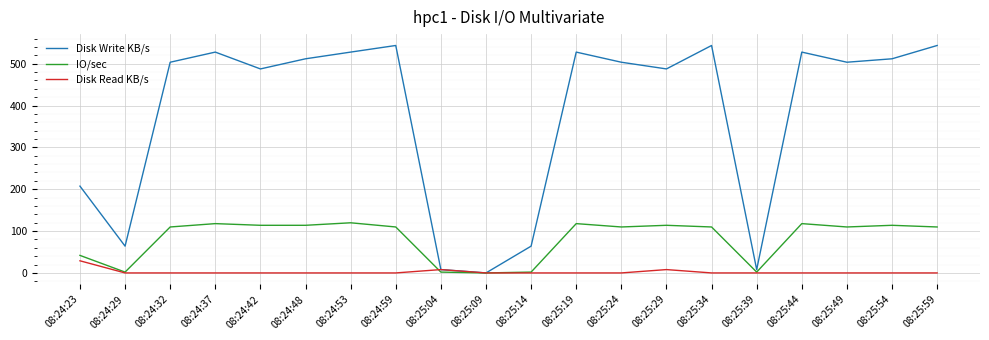

Which series has the widest spread of values?

Disk Write KB/s